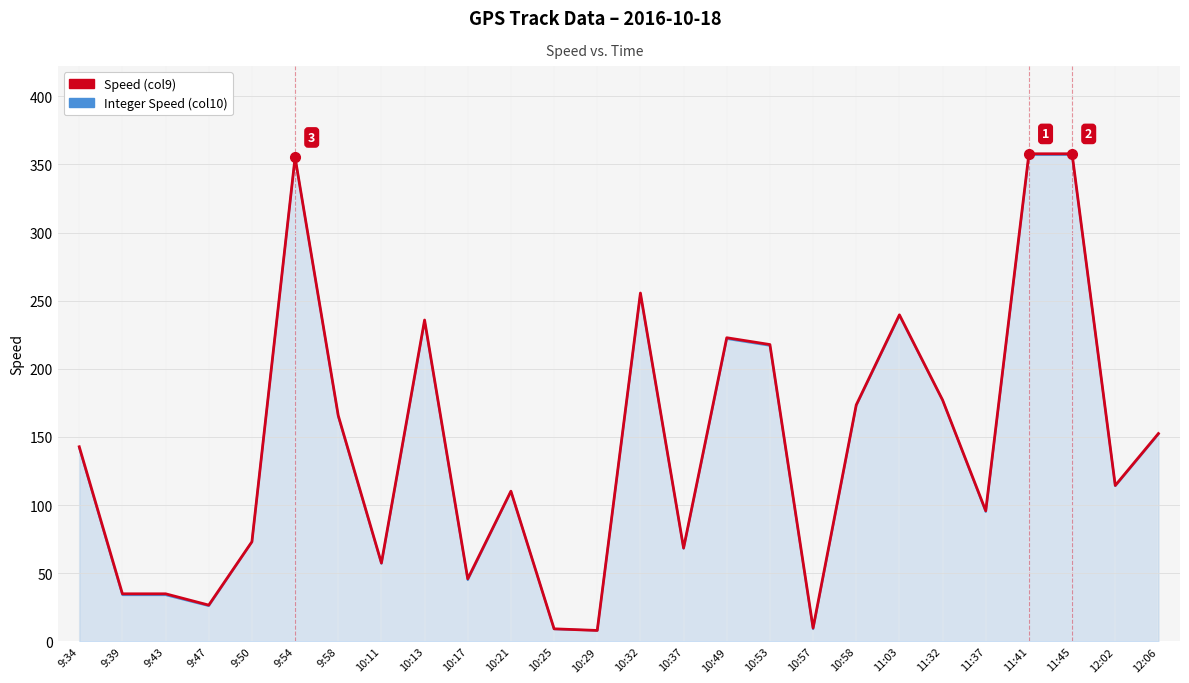

What is the maximum value shown in the chart?

357.8